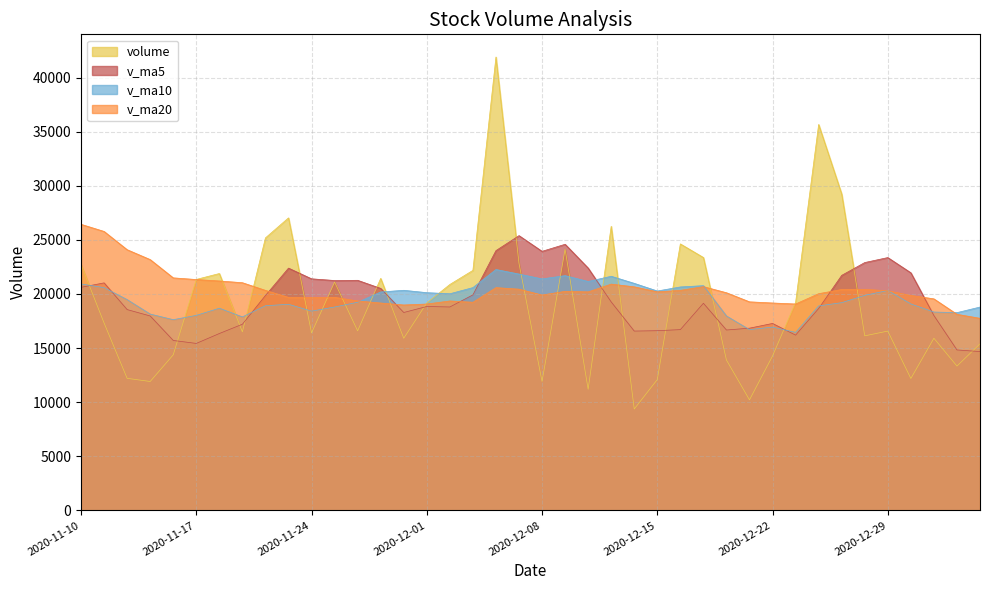

What is the greatest value displayed?

41904.8